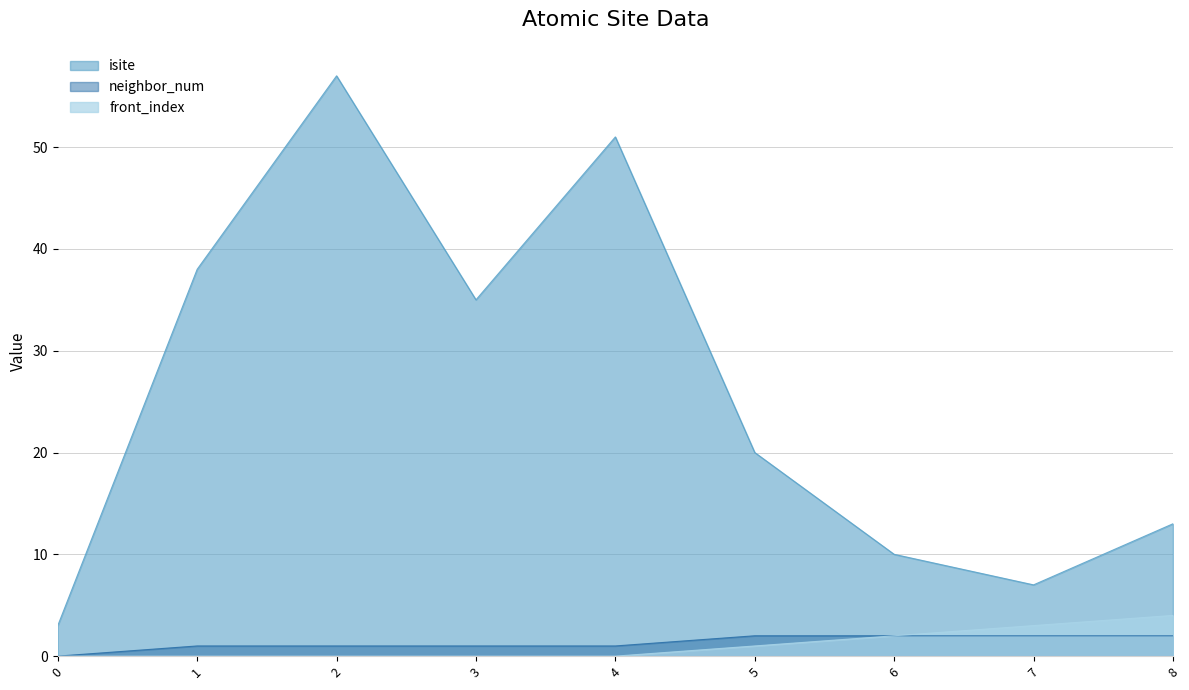

What is the approximate value of isite at 1, to the nearest 5?

40